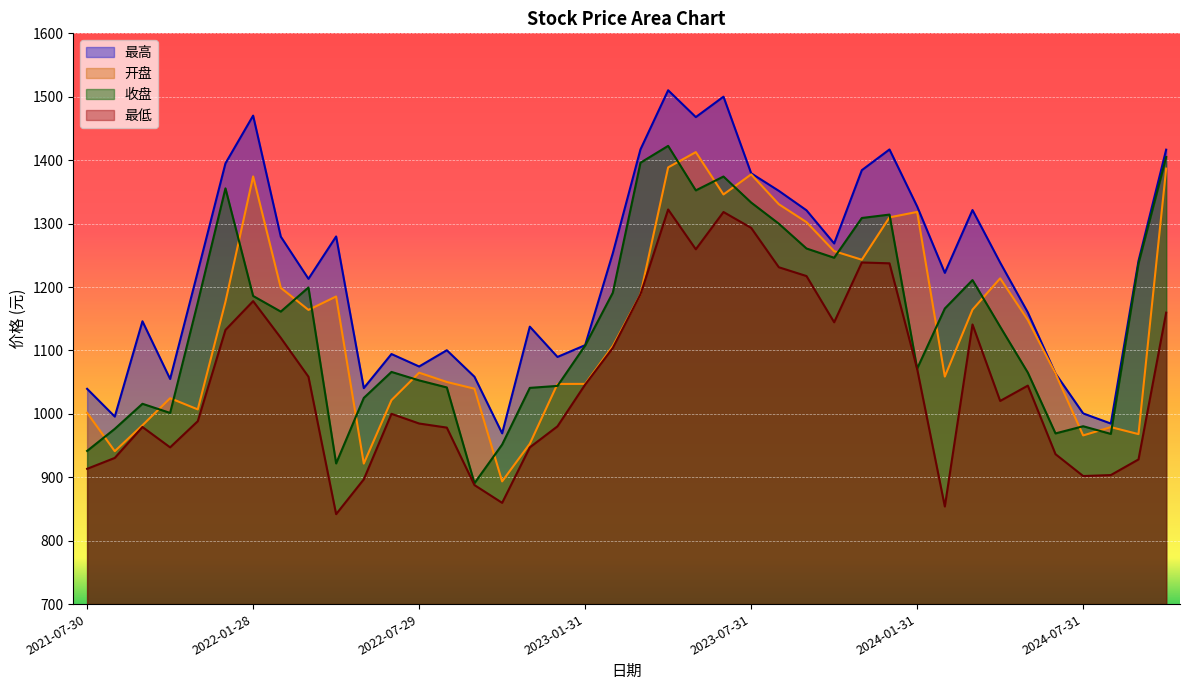

What is the total value across all series at 2023-02-28?

4655.3